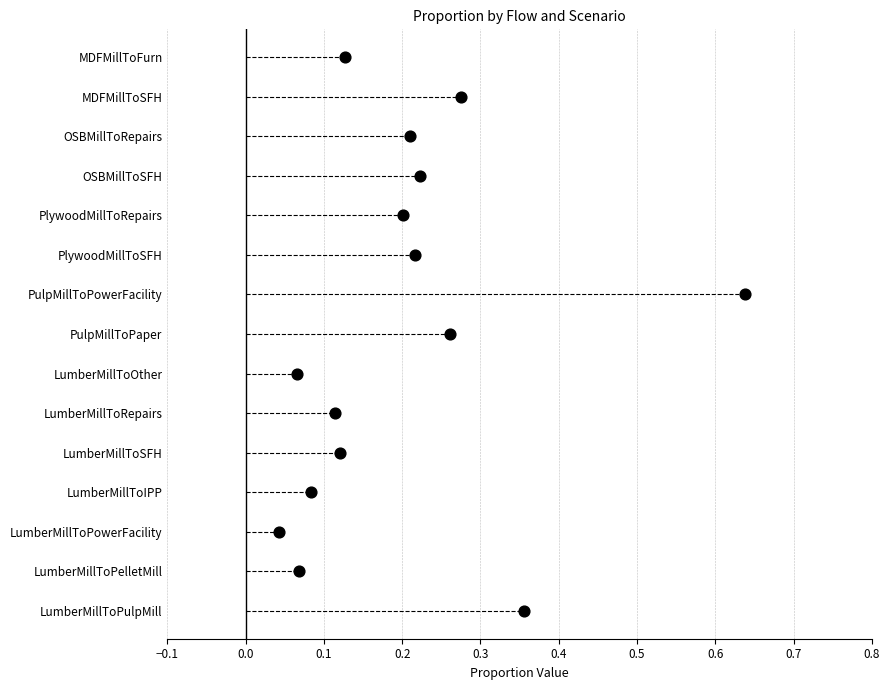

What is the change in value from 0.4 to 0.6?

+2